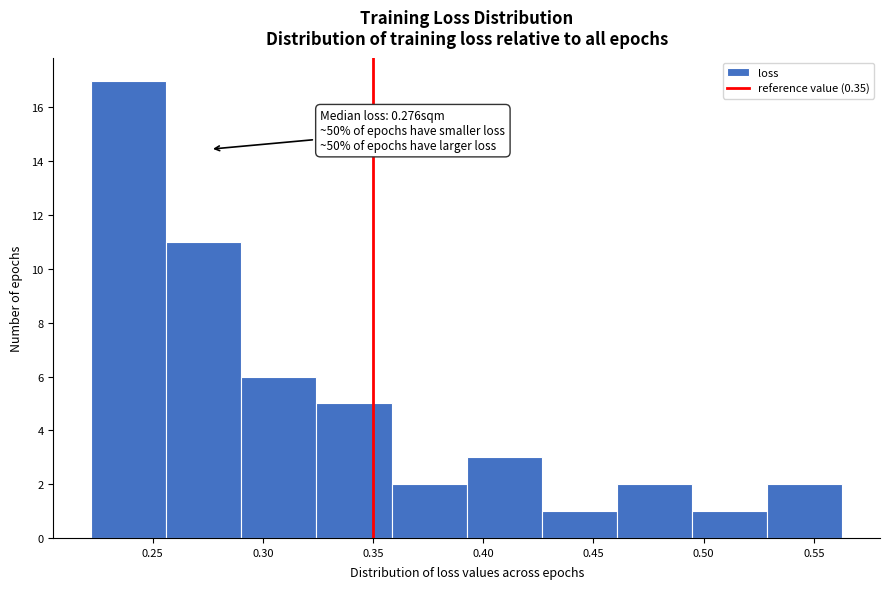

Over which range of the x-axis is the bar tallest?

0.220 to 0.255